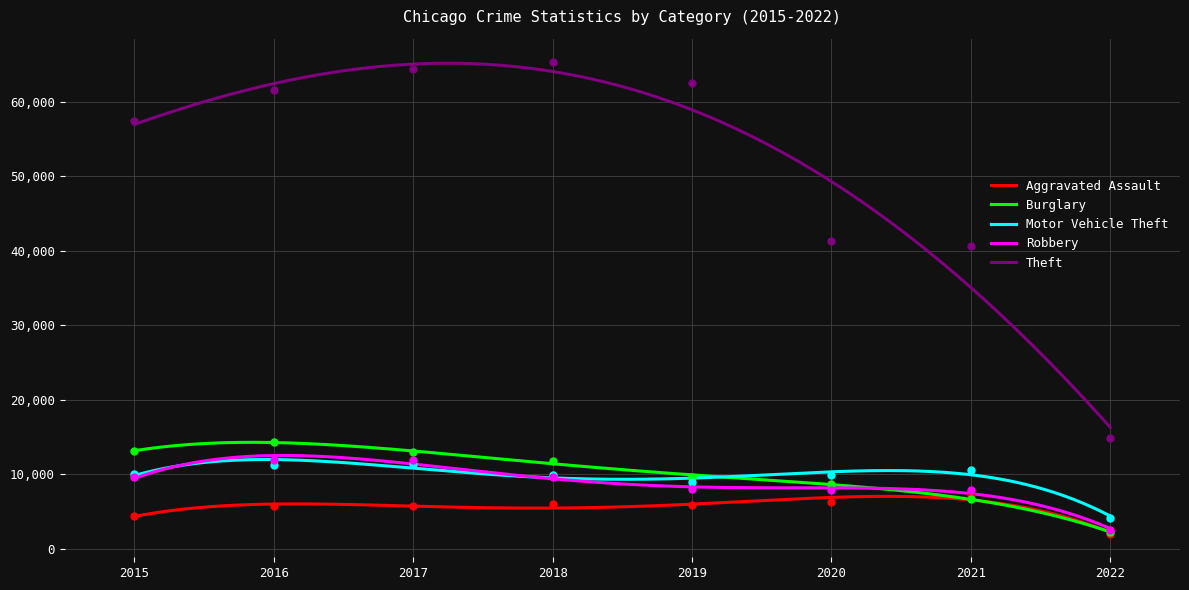

Which series has the widest spread of Y values?

Theft